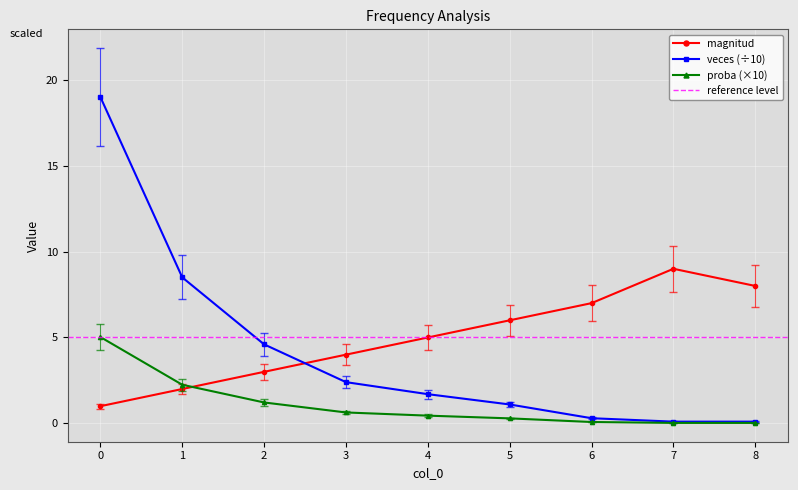

Reading left to right, extract all data points from this chart.

magnitud: 0=1.0	1=2.0	2=3.0	3=4.0	4=5.0	5=6.0	6=7.0	7=9.0	8=8.0
veces: 0=19.0	1=8.5	2=4.6	3=2.4	4=1.7	5=1.1	6=0.3	7=0.1	8=0.1
proba: 0=5.0	1=2.2	2=1.2	3=0.6	4=0.4	5=0.3	6=0.1	7=0.0	8=0.0